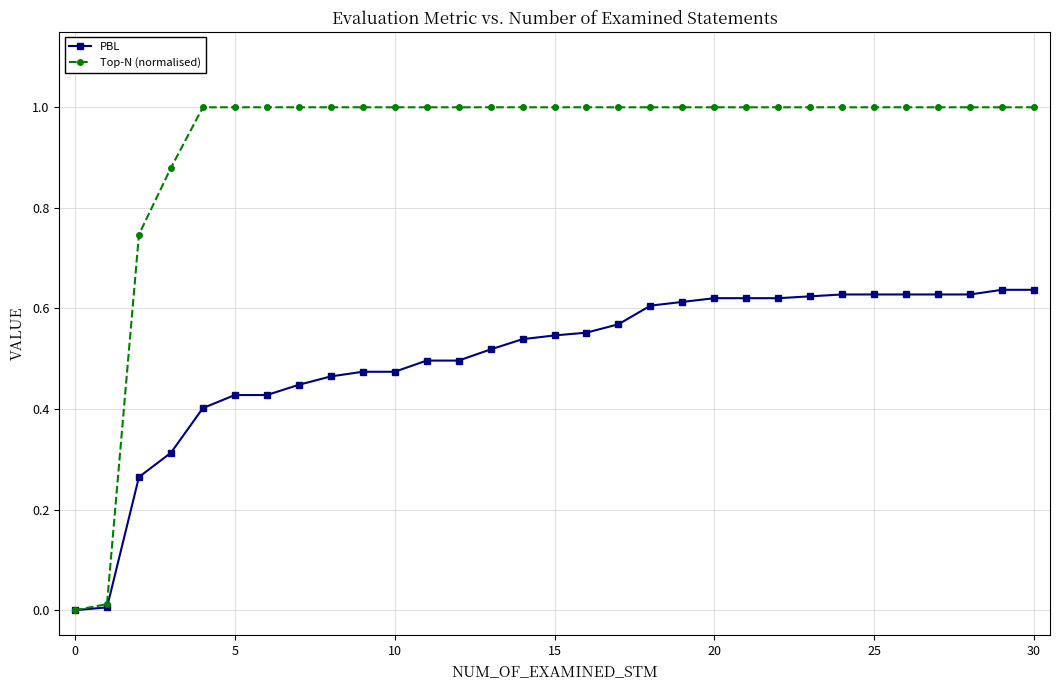

Which series has the largest total across all categories?

Top-N (normalised)